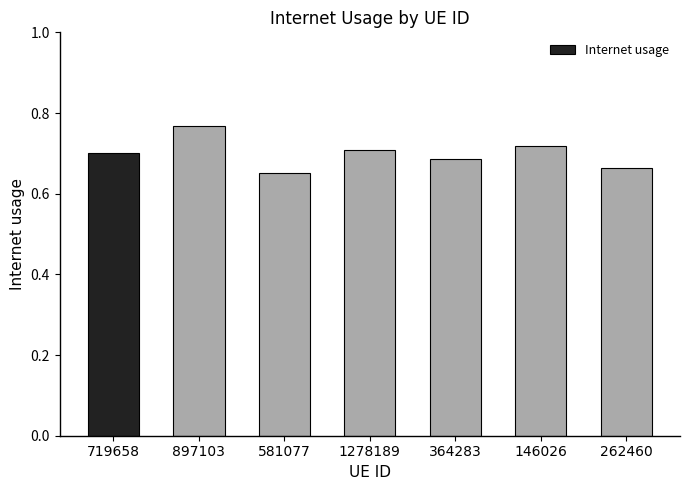

Is it true that the value at 581077 is 0.7?

True